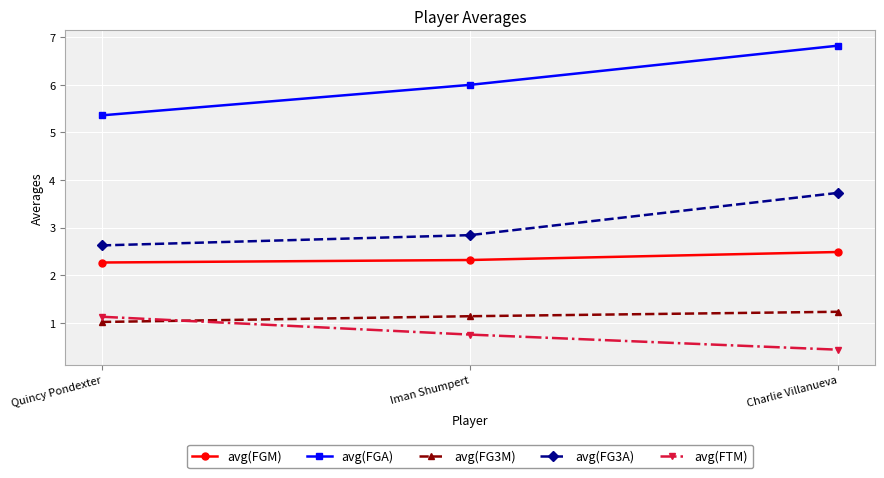

What is the sum of the avg(FGA) values at Charlie Villanueva and Quincy Pondexter?

12.2